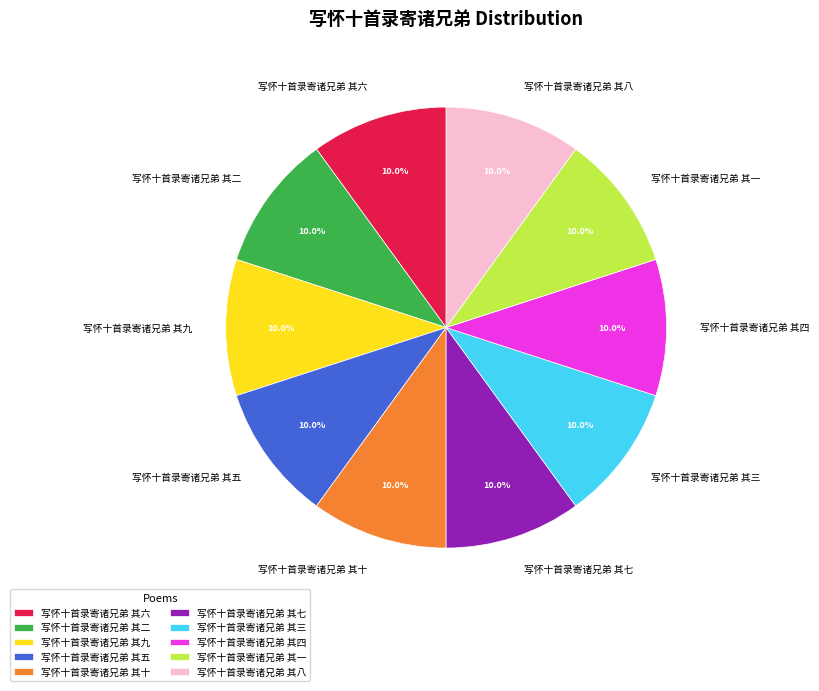

What is the ratio of the value at 写怀十首录寄诸兄弟 其六 to the value at 写怀十首录寄诸兄弟 其十?

1.0